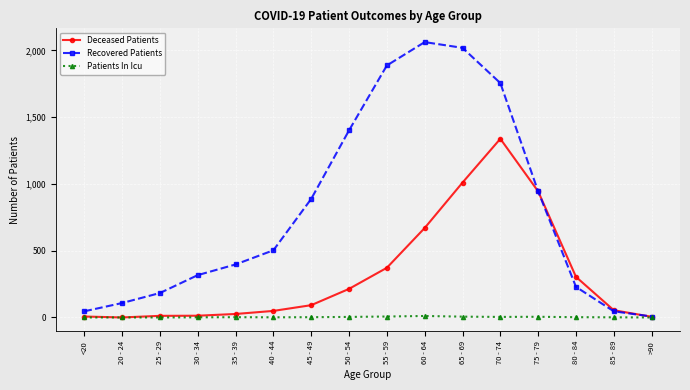

What is the difference between the maximum and minimum values in the Deceased Patients series?

1338